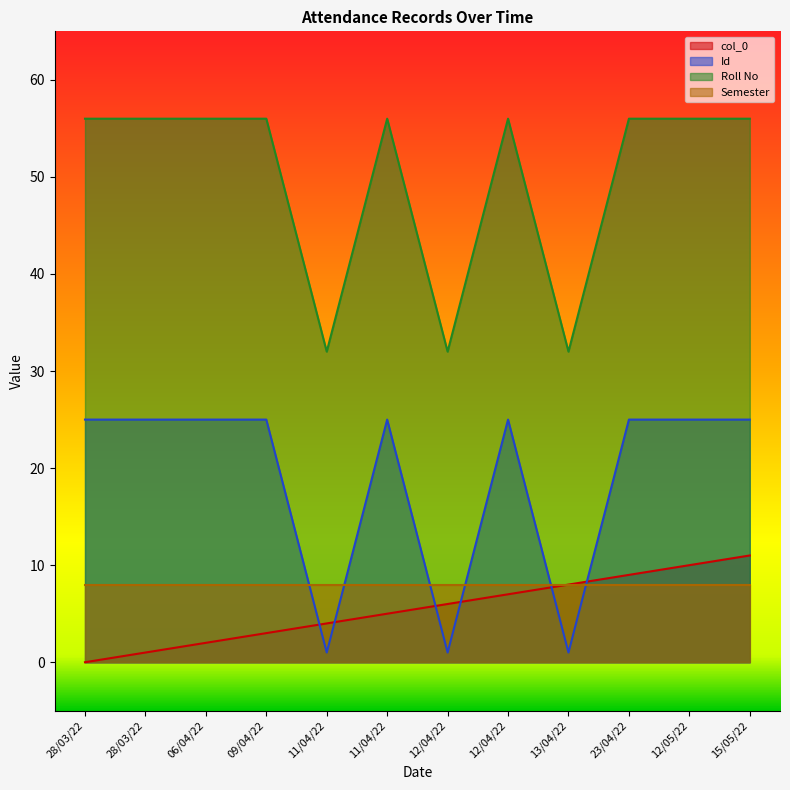

Does the chart display data point markers on the line(s)?

No